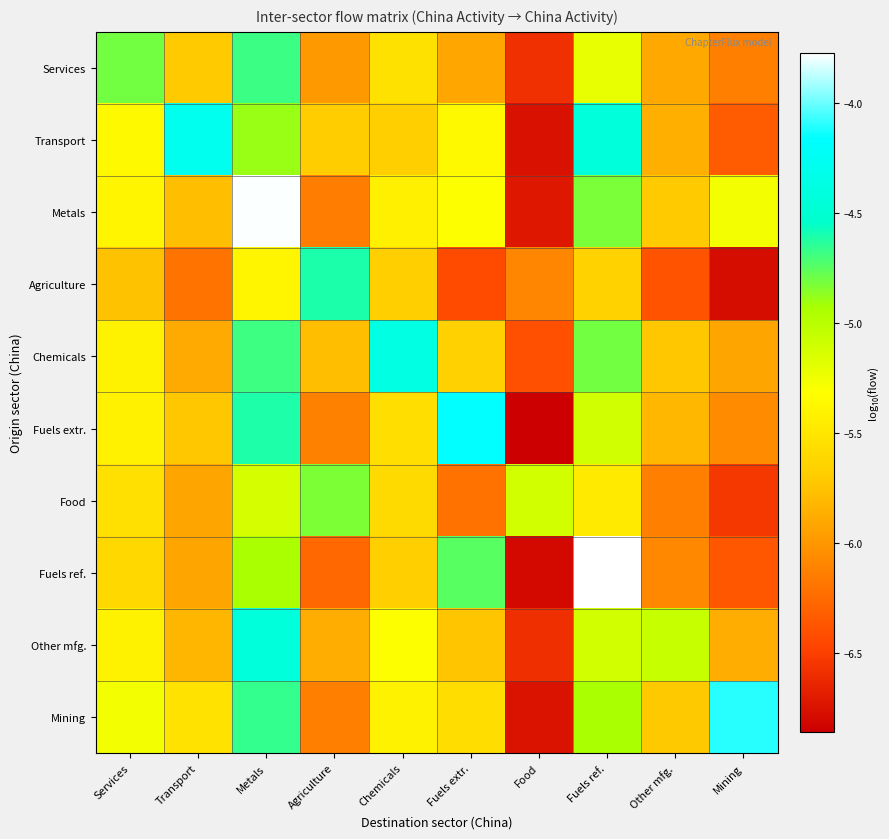

Which has a higher value, Transport or Food?

Transport